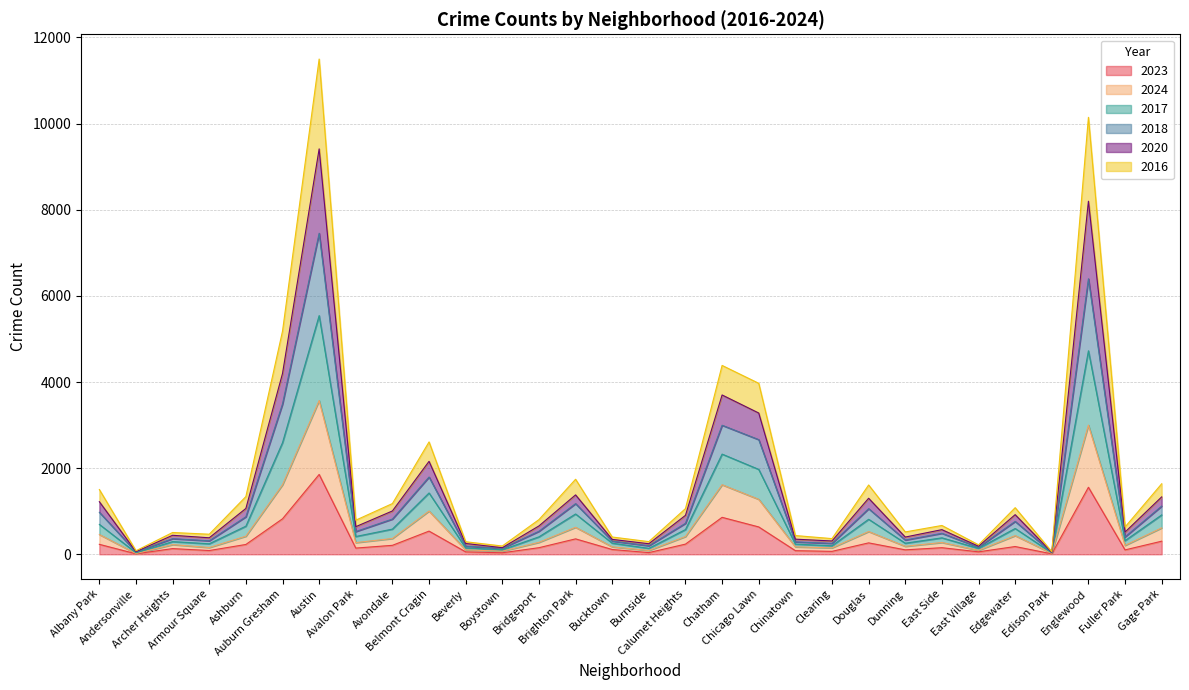

How many interior local peaks does the 2016 series have?

9